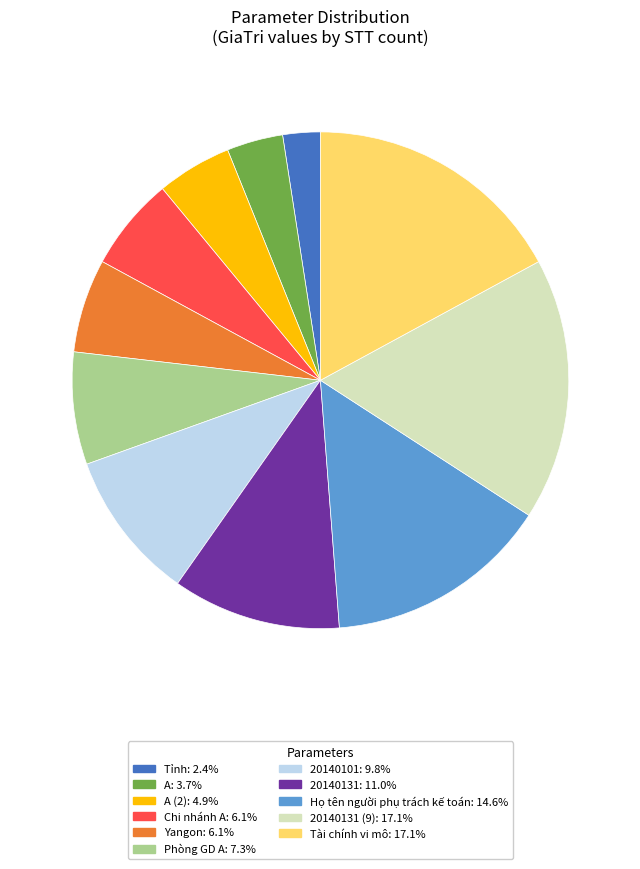

Is there a majority slice in this chart?

No